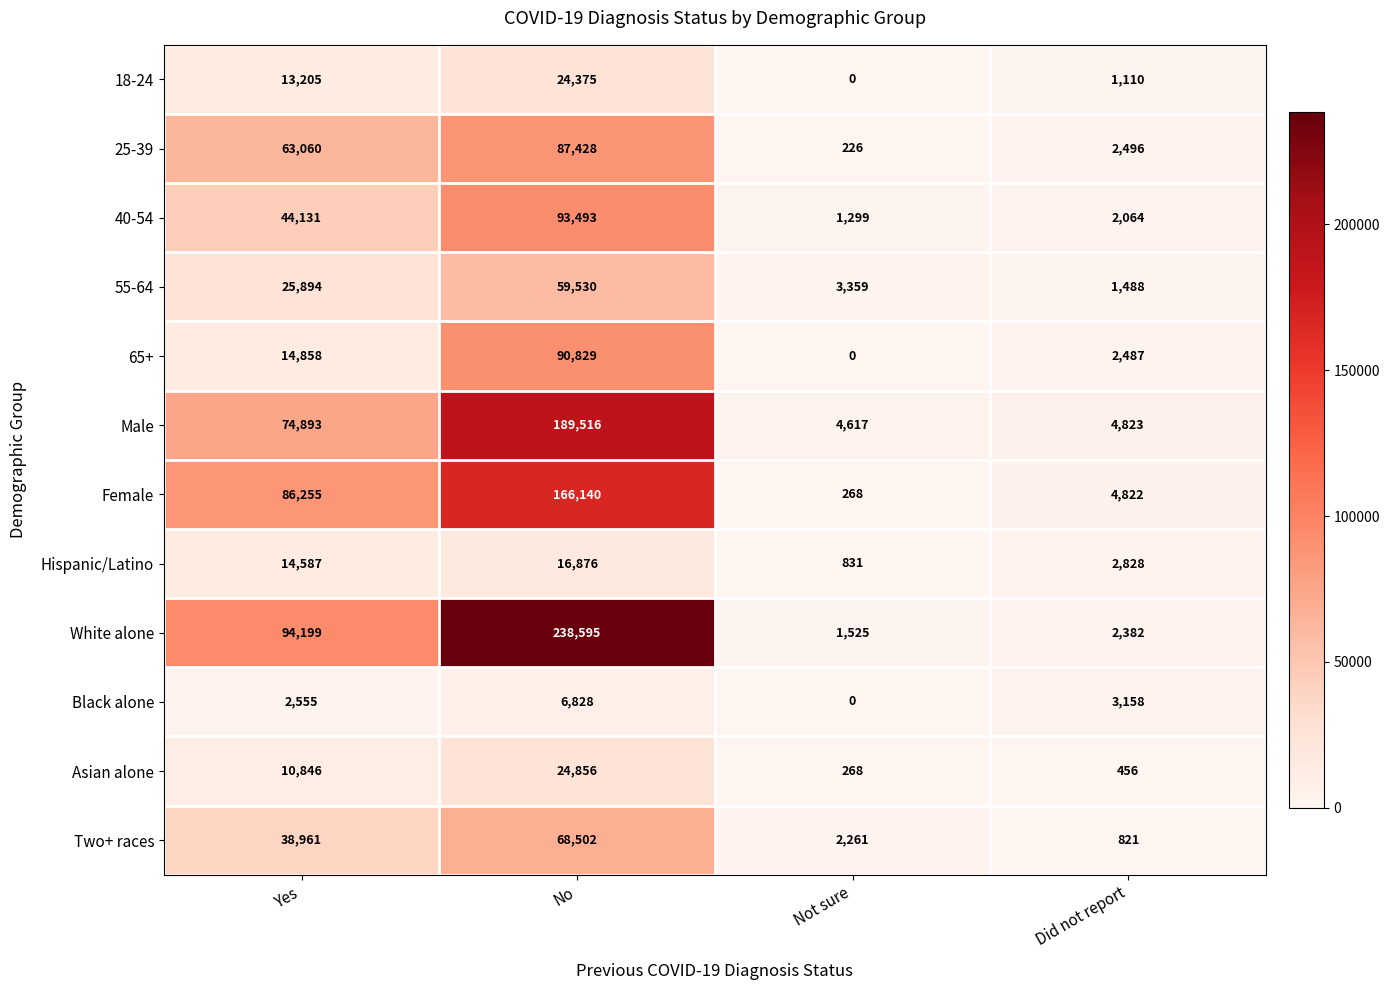

Rank the series at No from highest to lowest value.

White alone, Male, Female, 40-54, 65+, 25-39, Two+ races, 55-64, Asian alone, 18-24, Hispanic/Latino, Black alone